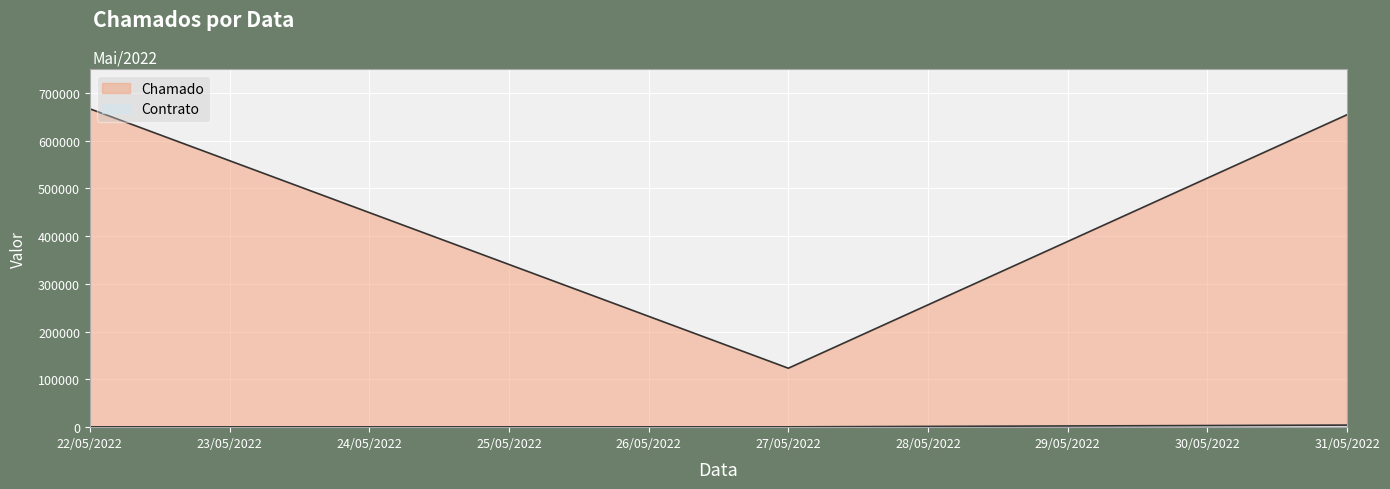

What are all the series names shown in the legend?

Chamado, Contrato